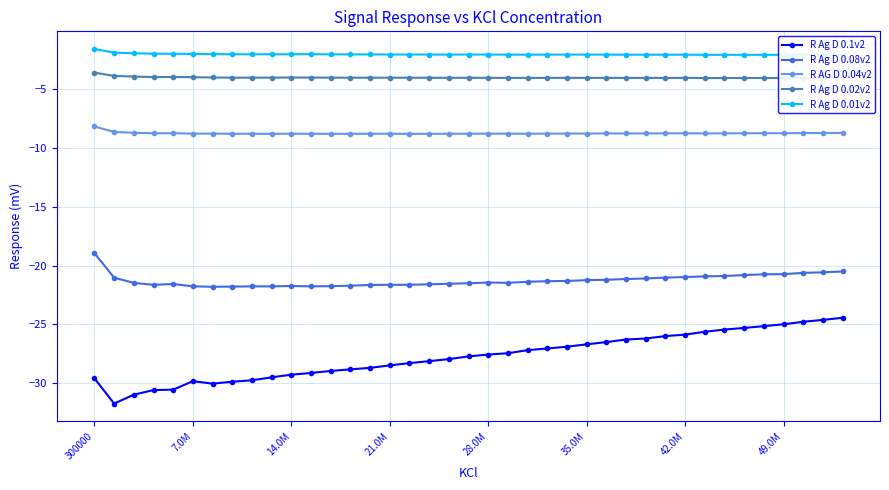

Is this an area chart (filled region under the line)?

No